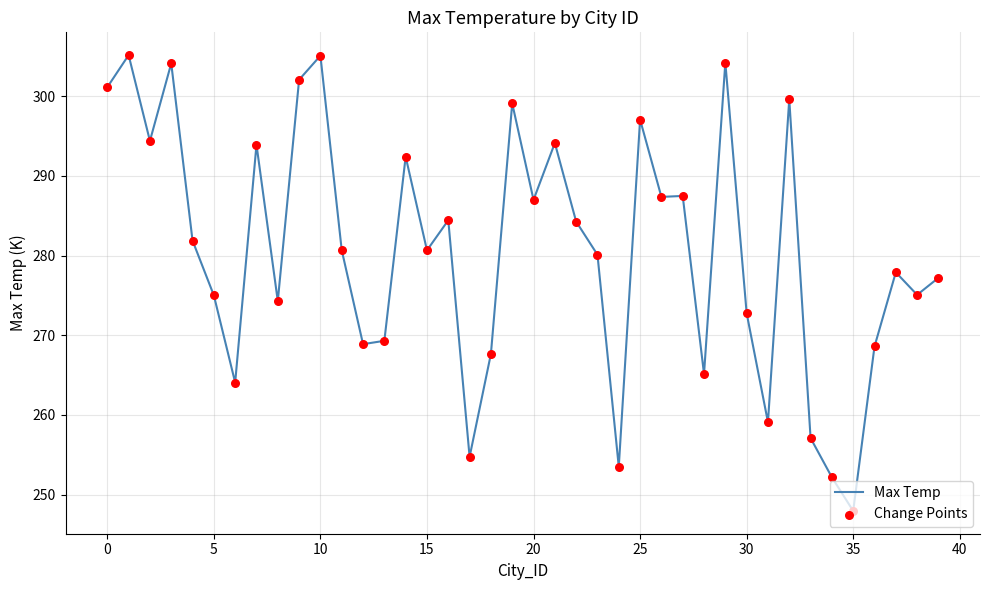

What is the difference between the maximum and minimum values?

57.2